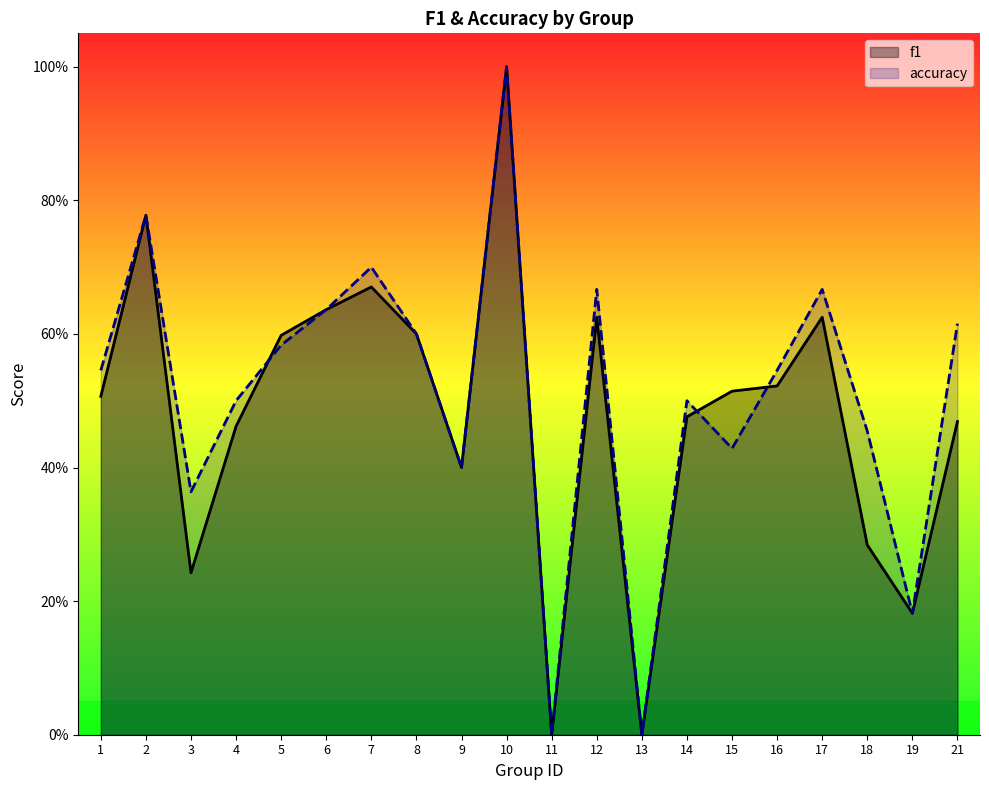

List the series in order of their peak value, highest first.

f1, accuracy